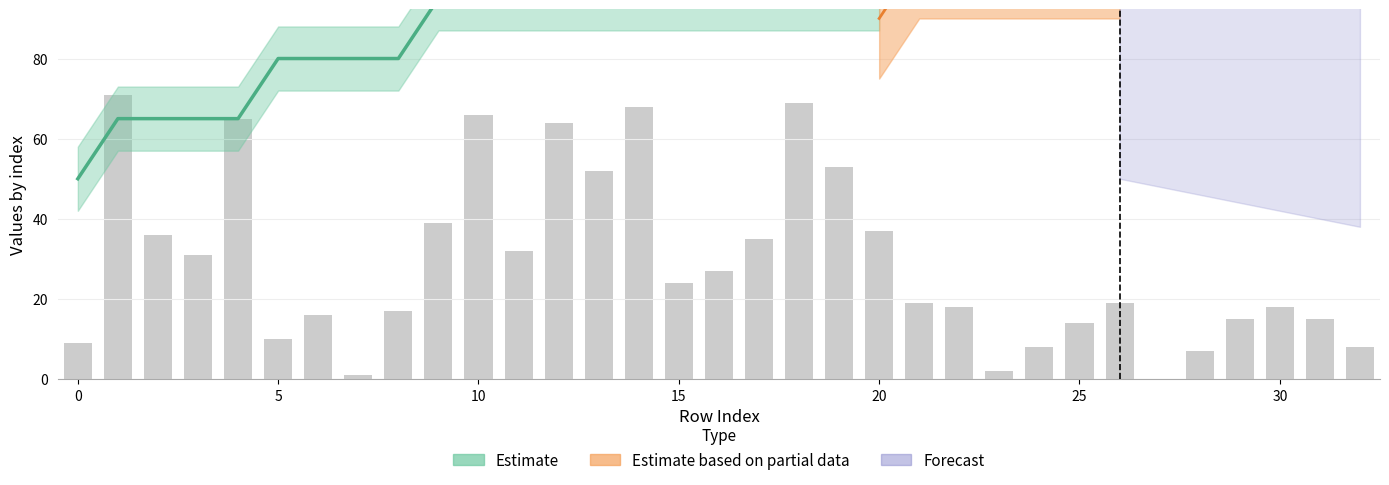

How many distinct data groups are displayed?

3